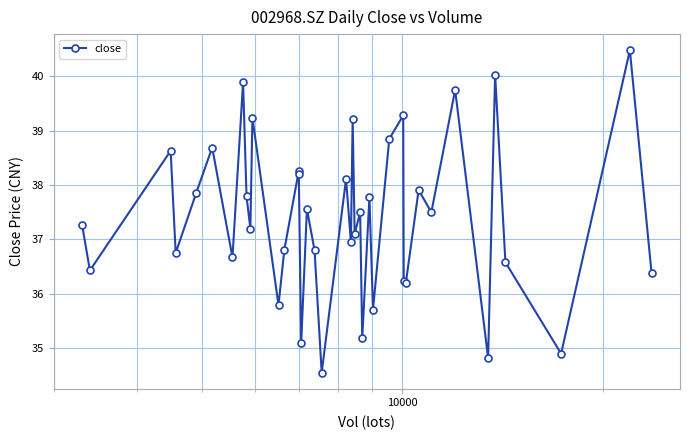

How many data points are above 37?

23